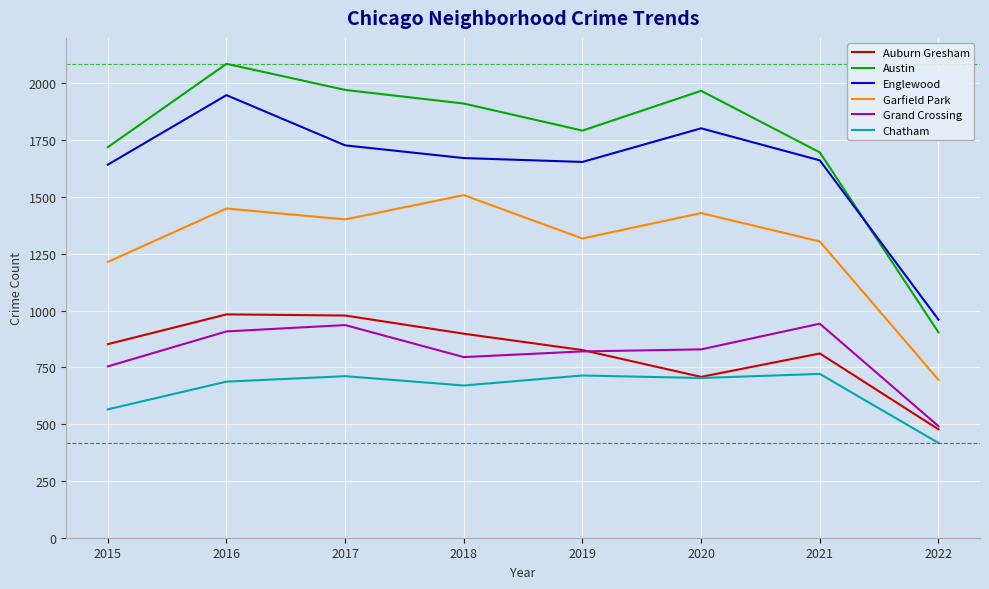

True or false: Chatham and Austin cross at least once.

False